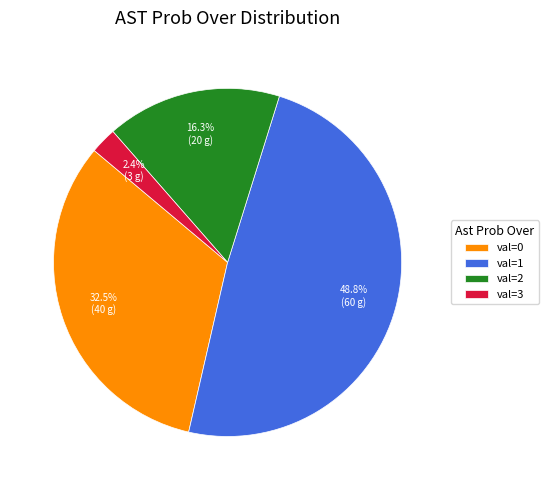

Is val=2 the majority of the pie?

No